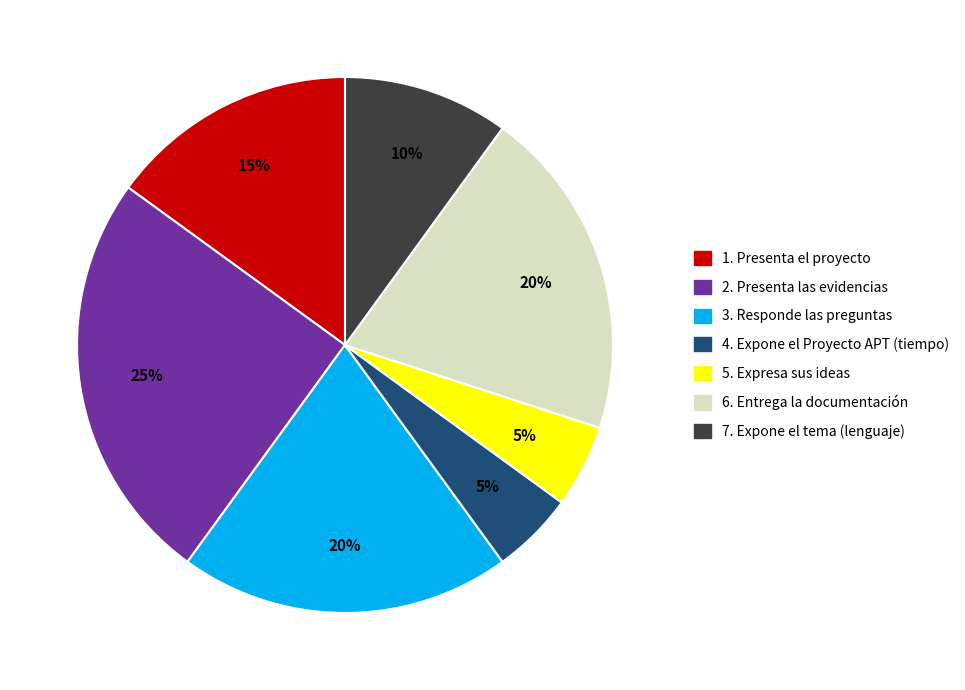

To the nearest percent, what is the combined percentage of 7. Expone el tema (lenguaje) and 4. Expone el Proyecto APT (tiempo)?

15%